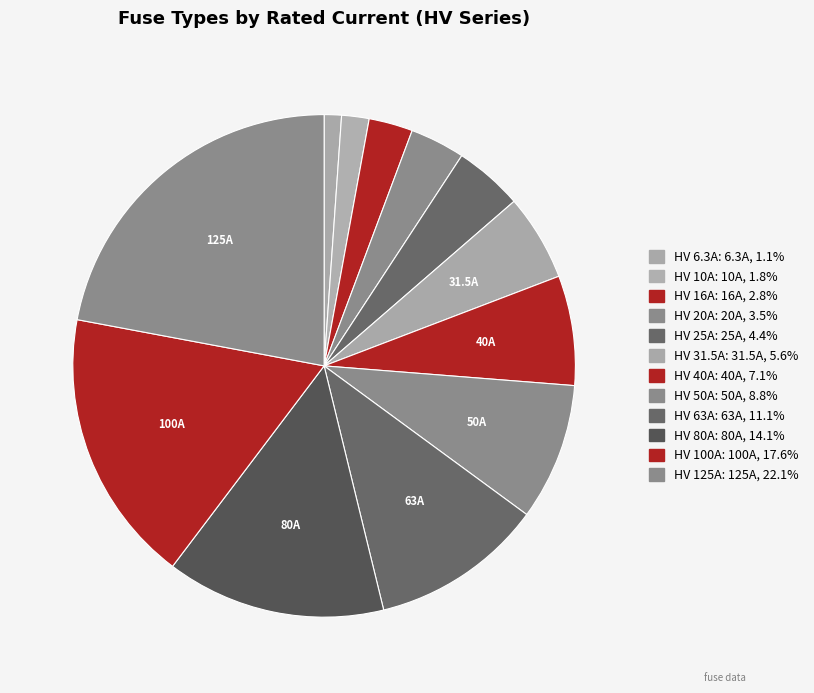

The HV 100A slice represents 10% of the pie. True or false?

False